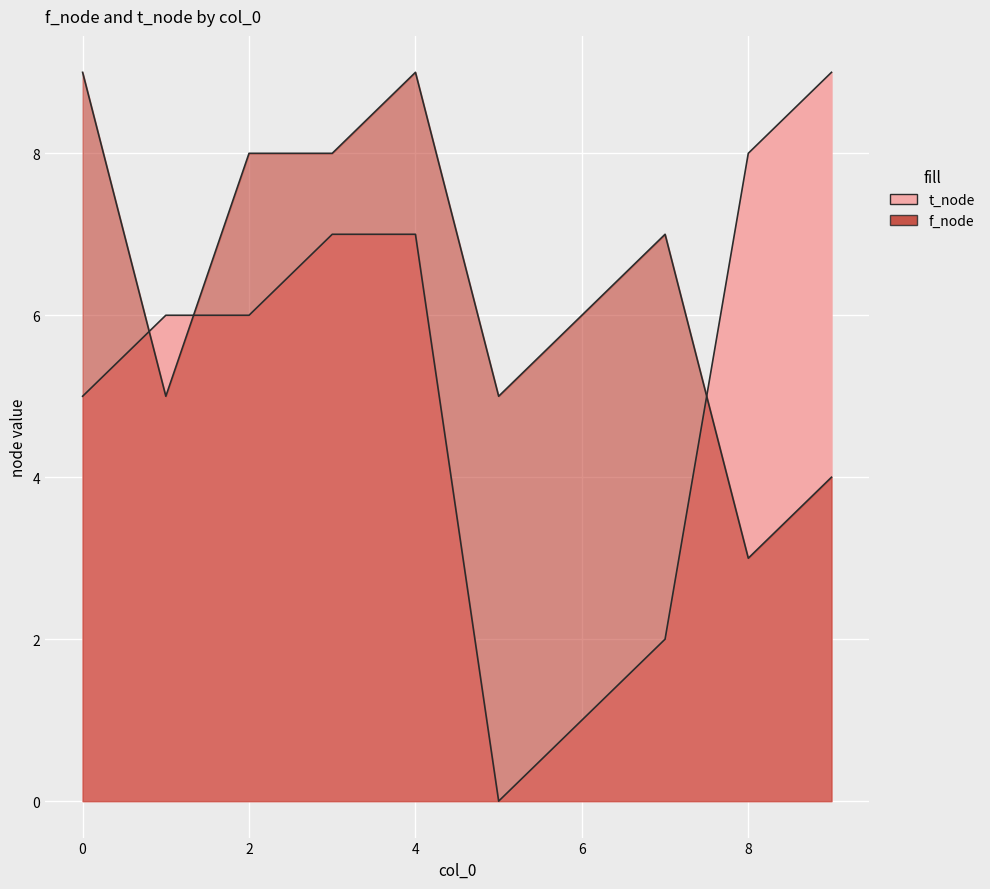

At 8, list the series in order from smallest to largest.

f_node, t_node